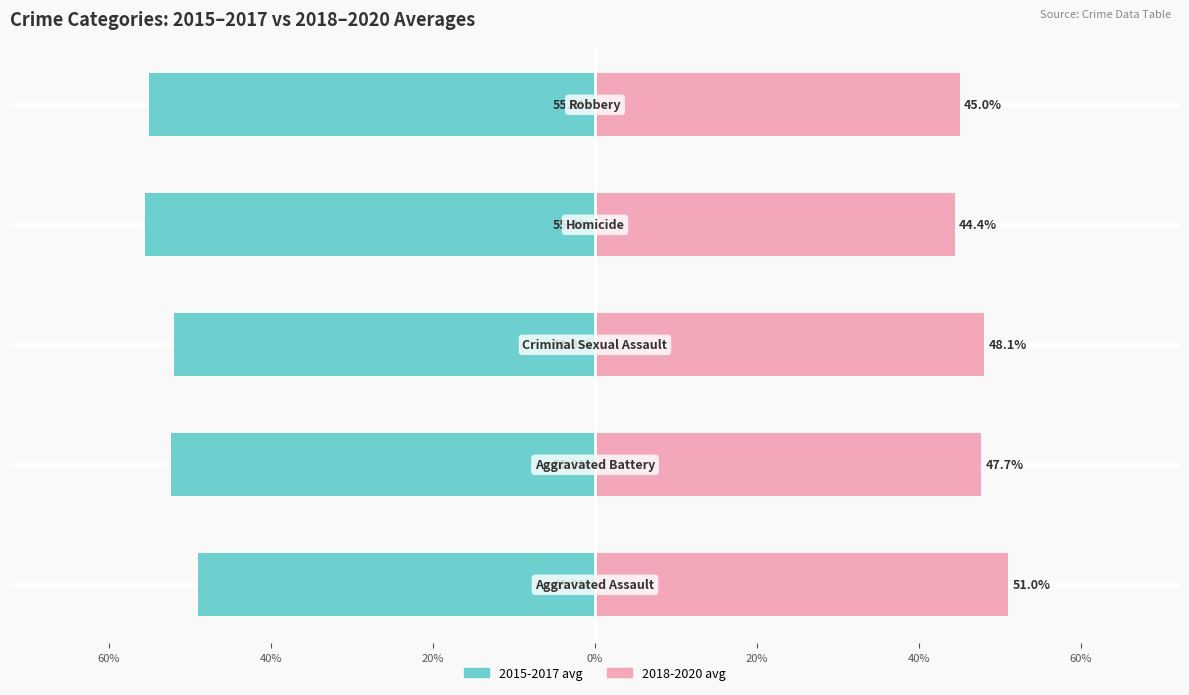

How many values in the 2018-2020 avg series are below 47?

2